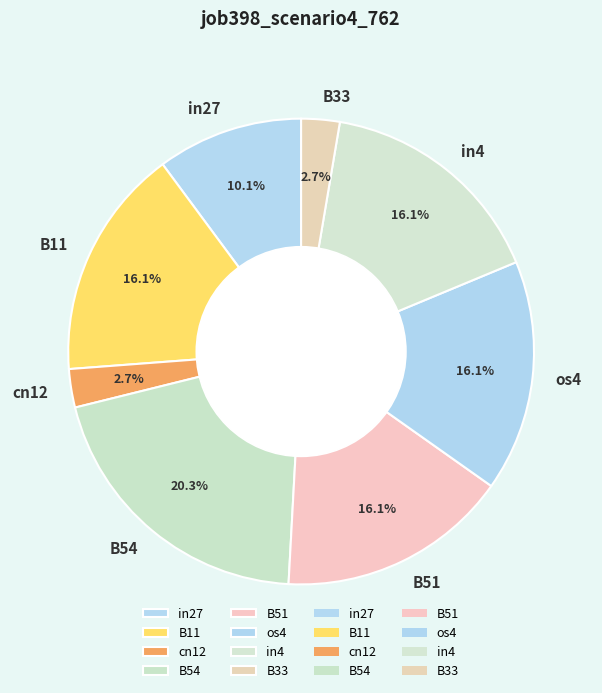

Combined, what portion of the pie is in4 and os4?

32.1%